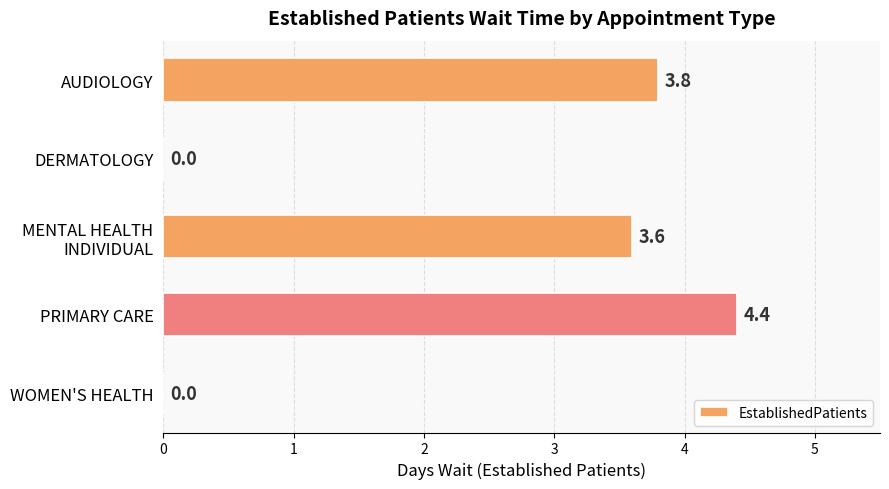

True or false: the data shows 4.4 at PRIMARY CARE.

True